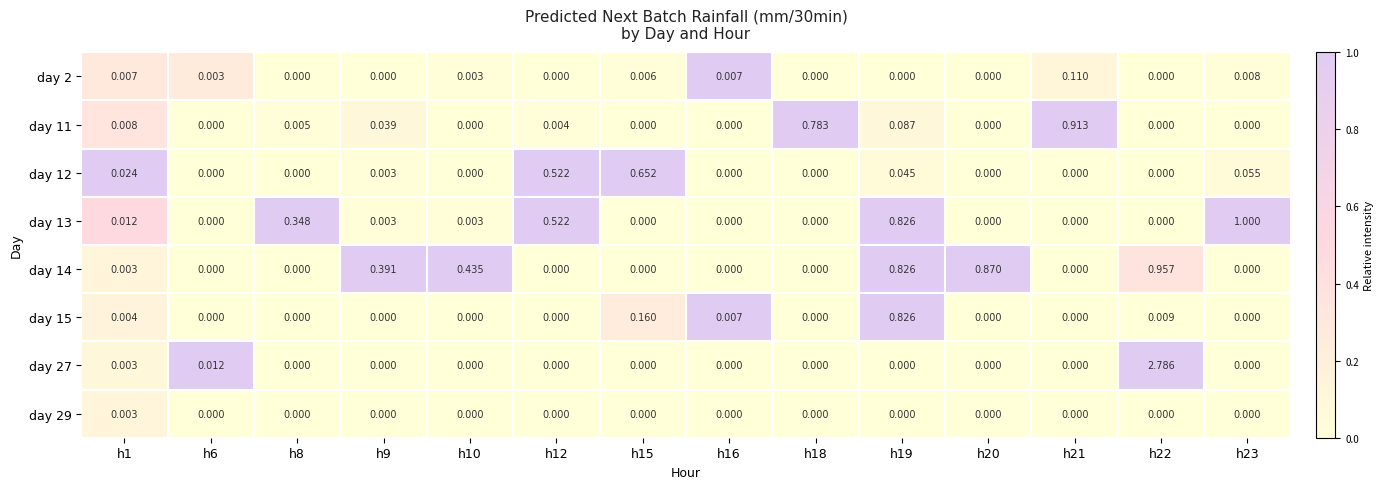

How many values in day 15 are above zero?

5